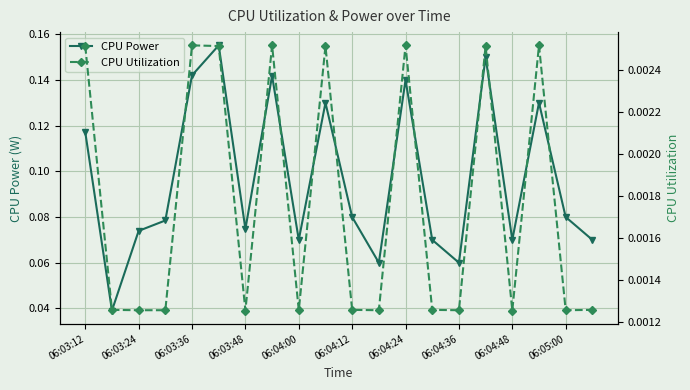

Rank the series by their average value, from lowest to highest.

CPU Utilization, CPU Power